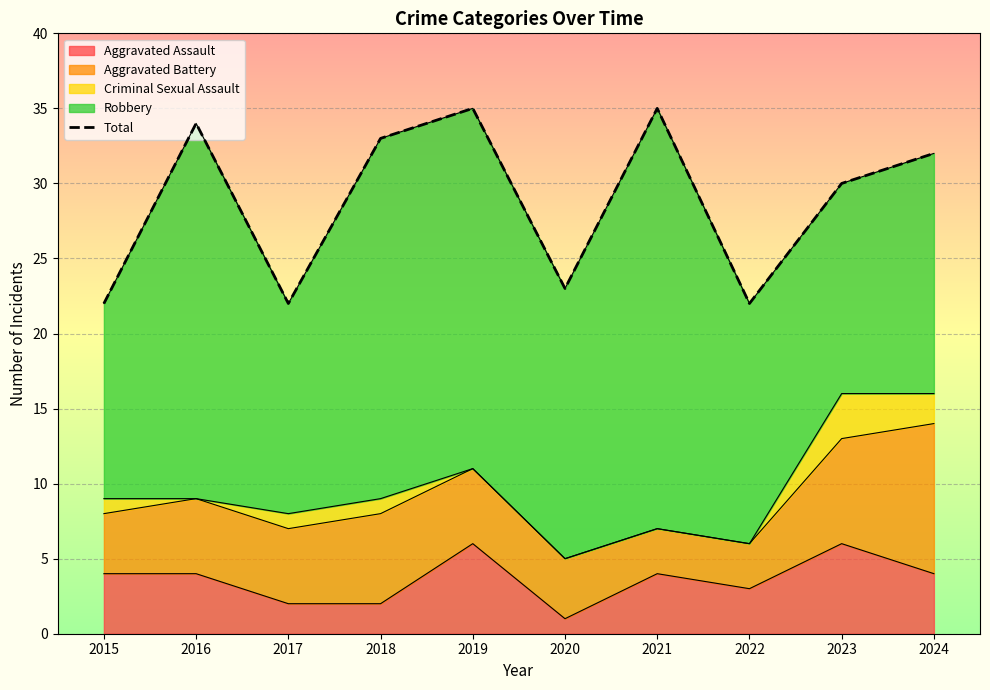

The value at 2016 is 8. True or false?

False